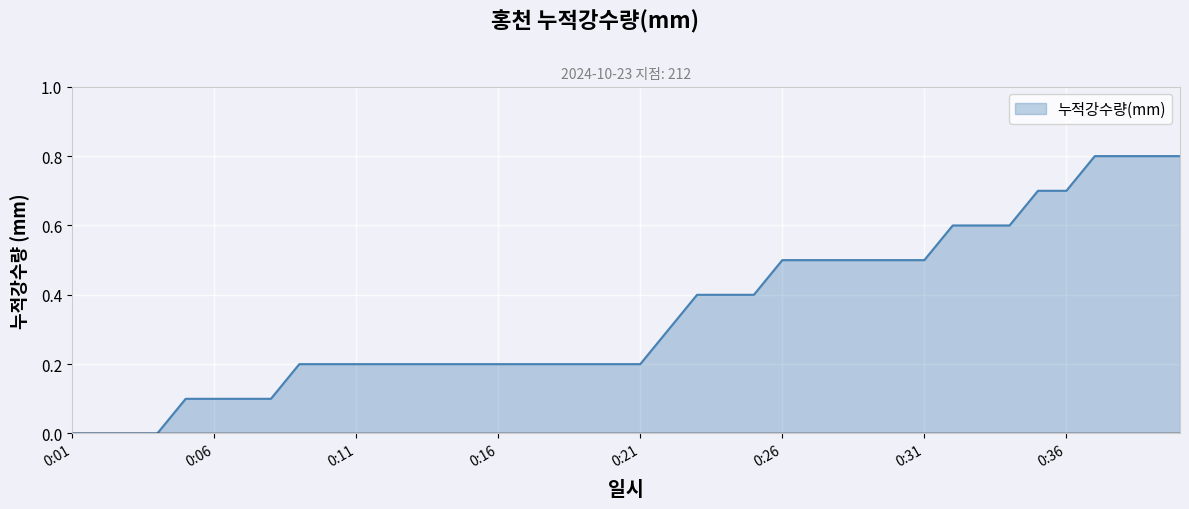

What is the difference between the maximum and minimum values?

0.8